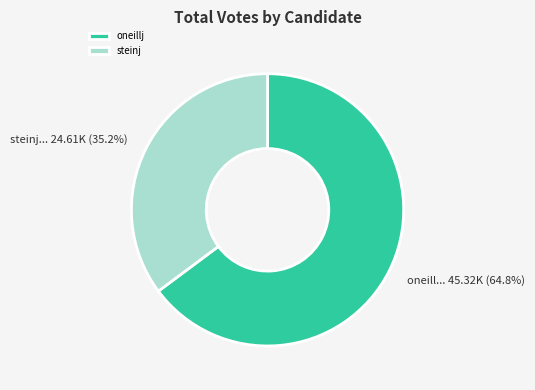

To the nearest percent, what is the combined percentage of steinj and oneillj?

100%